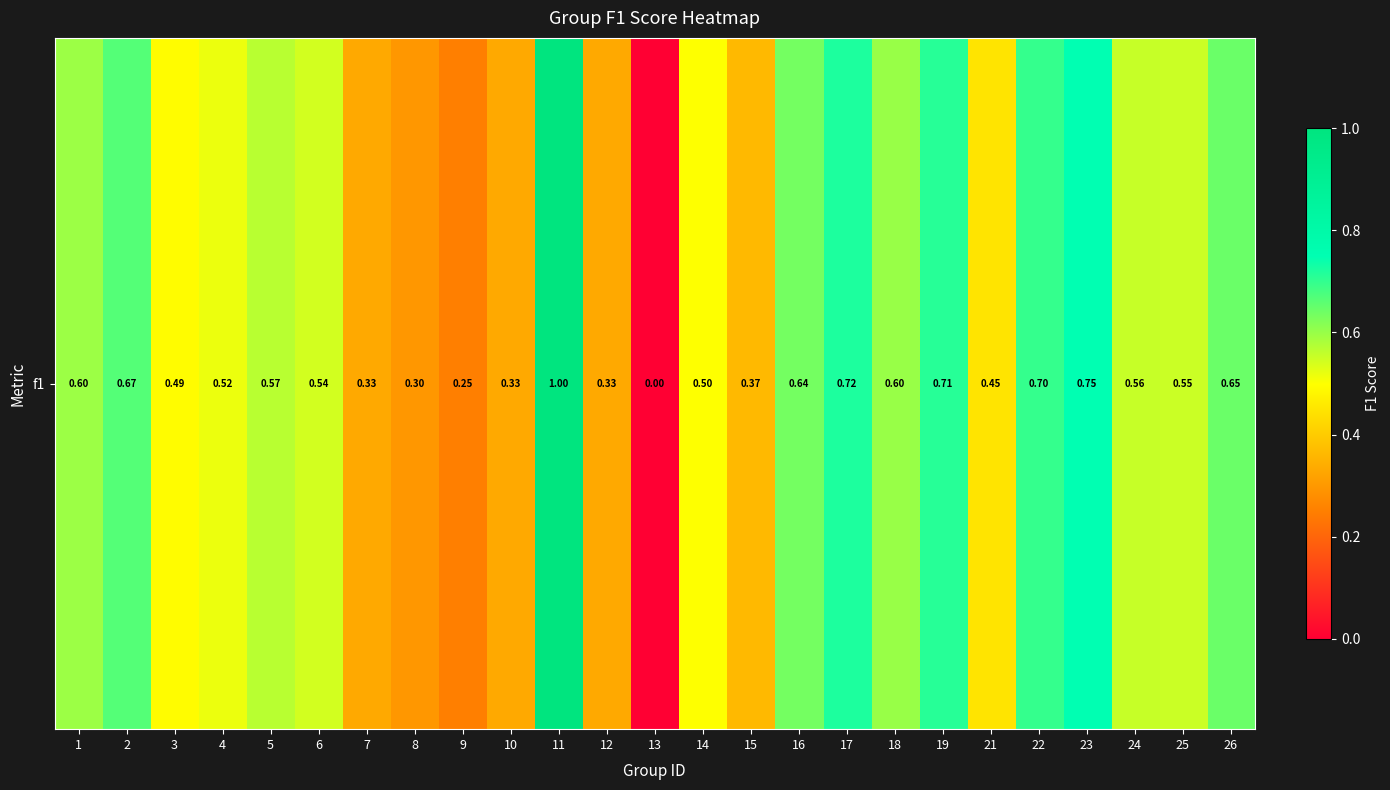

Reading left to right, what are all the values shown in this chart?

0.6	0.7	0.5	0.5	0.6	0.5	0.3	0.3	0.2	0.3	1.0	0.3	0.0	0.5	0.4	0.6	0.7	0.6	0.7	0.4	0.7	0.7	0.6	0.6	0.6